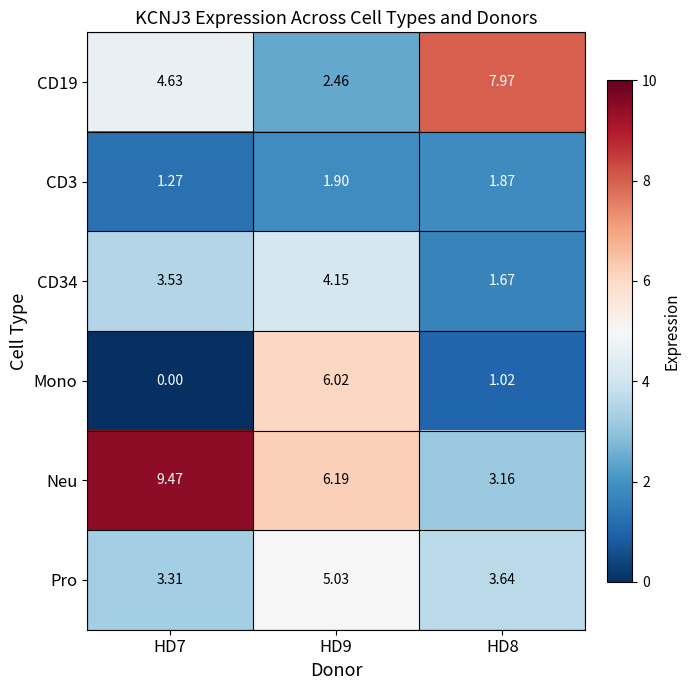

Is the value of Neu at HD8 greater than the value of CD34 at HD7?

No